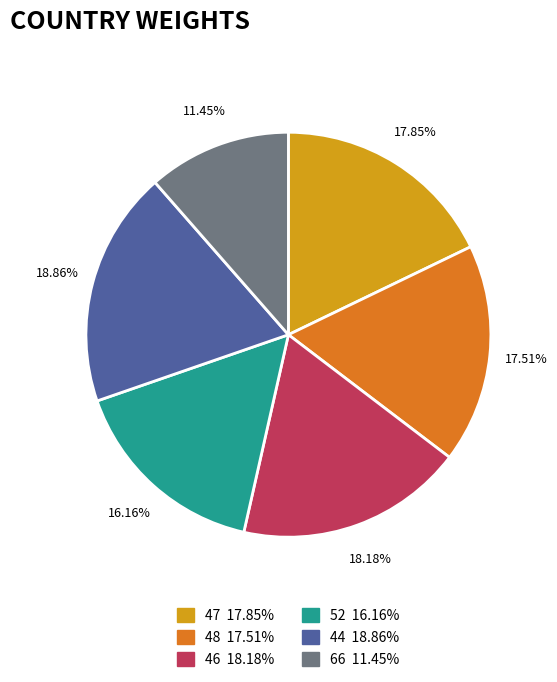

Do 47 and 52 together represent more than half of the pie?

No